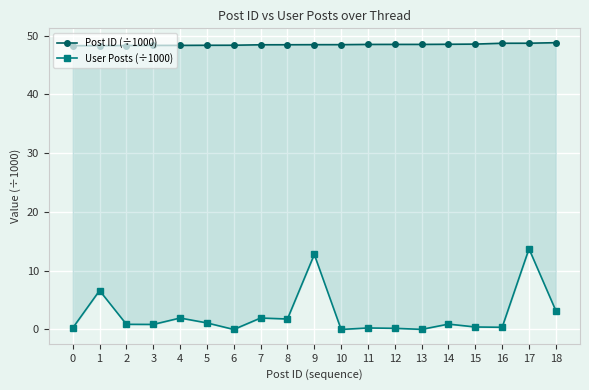

True or false: Post ID (÷1000) has more than 2 points higher than both neighbors.

False